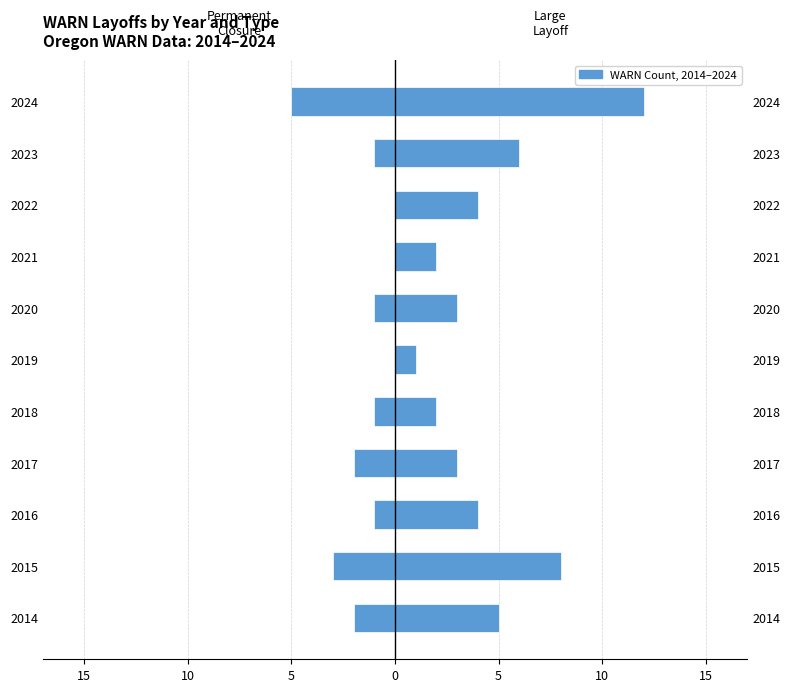

How many data points in Permanent closure are above -1?

3